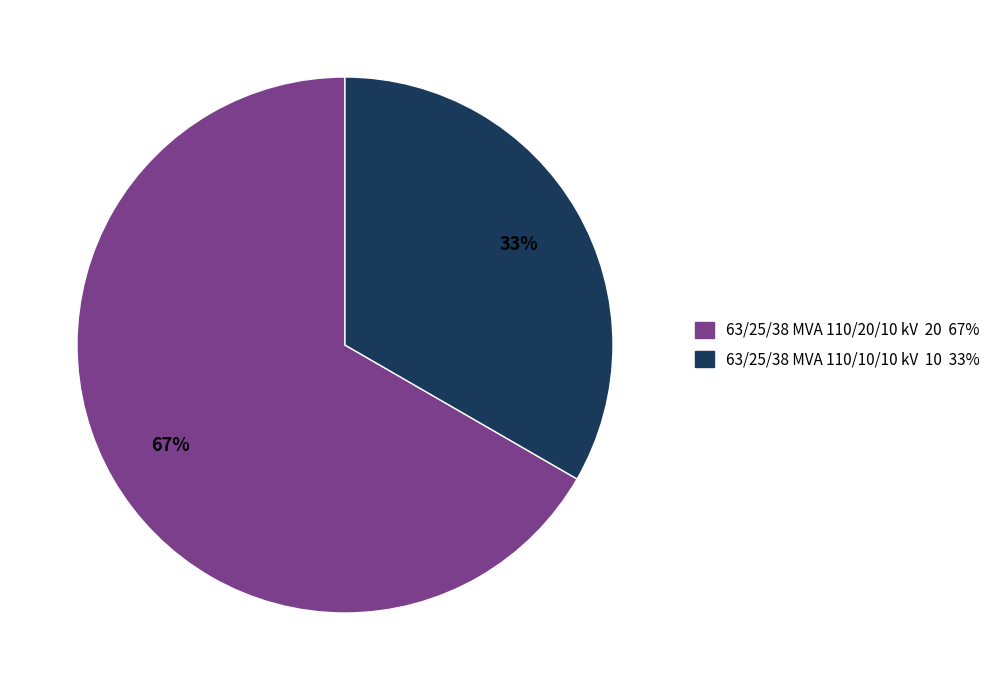

To the nearest percent, what is the combined percentage of 63/25/38 MVA 110/10/10 kV and 63/25/38 MVA 110/20/10 kV?

100%